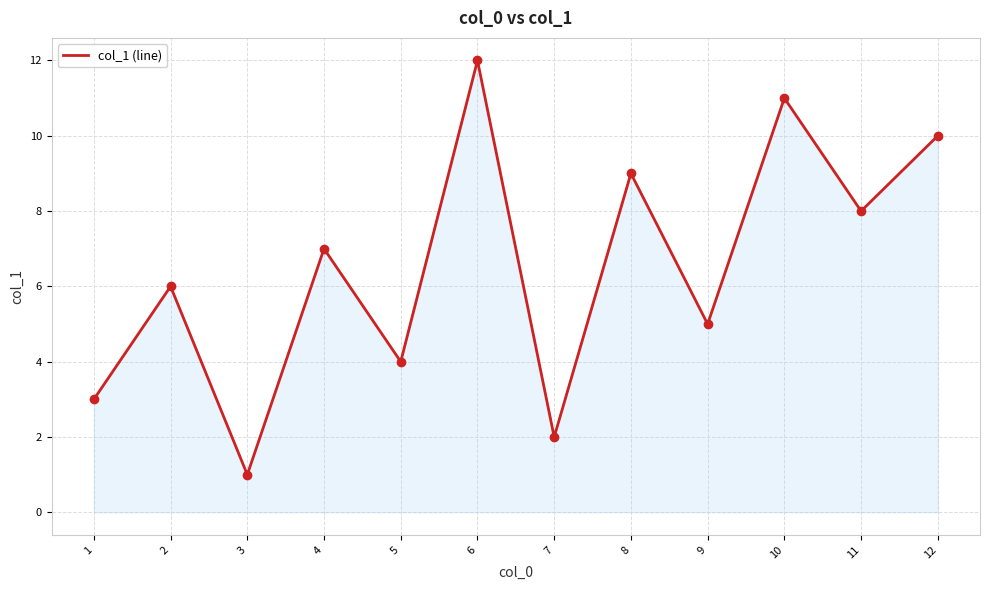

What value does the data have at 6, to the nearest 10?

10